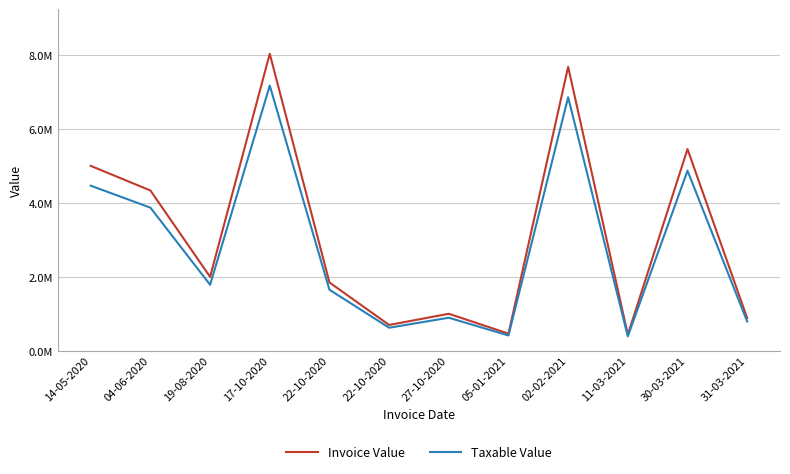

Does the chart have visible grid lines?

Yes